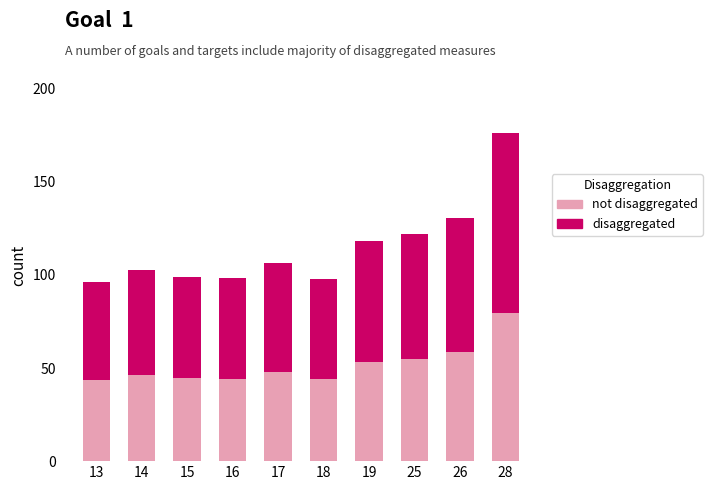

What is the total value across all series at 28?

176.3